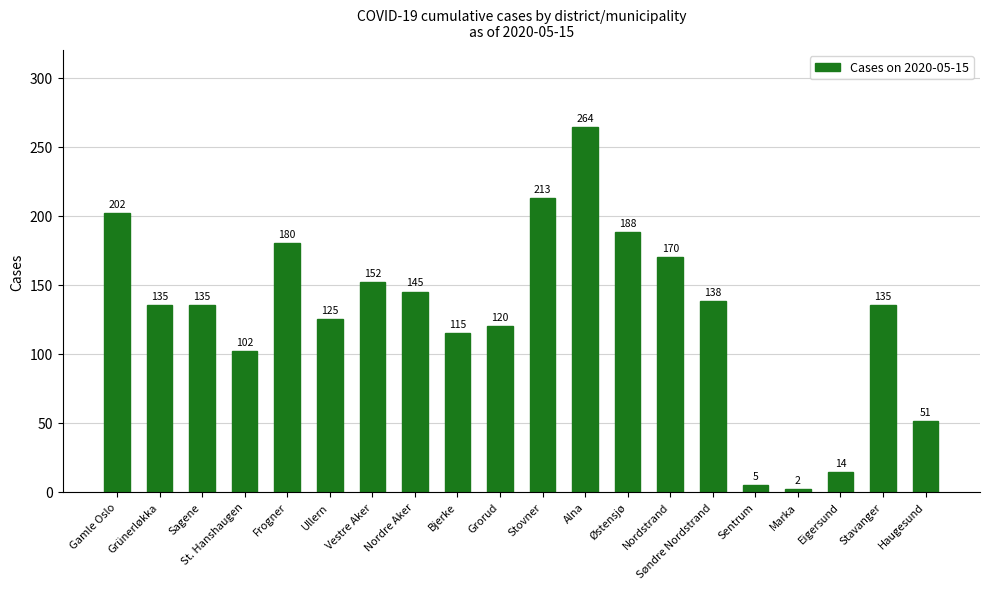

What is the change in value from Nordstrand to Marka?

-168